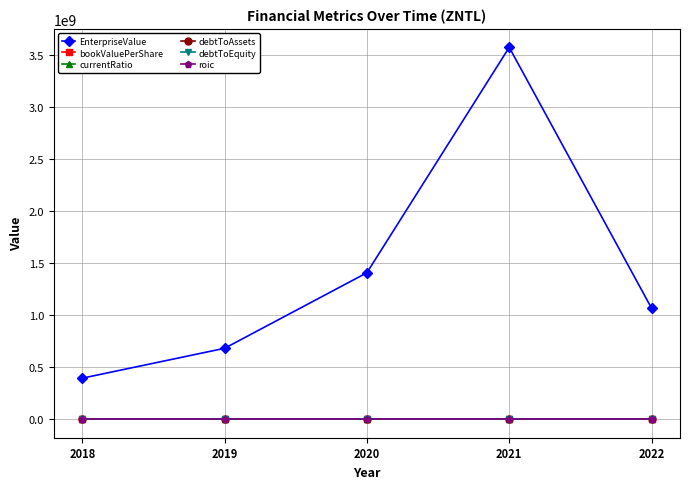

At which category does EnterpriseValue reach its first local peak?

2021